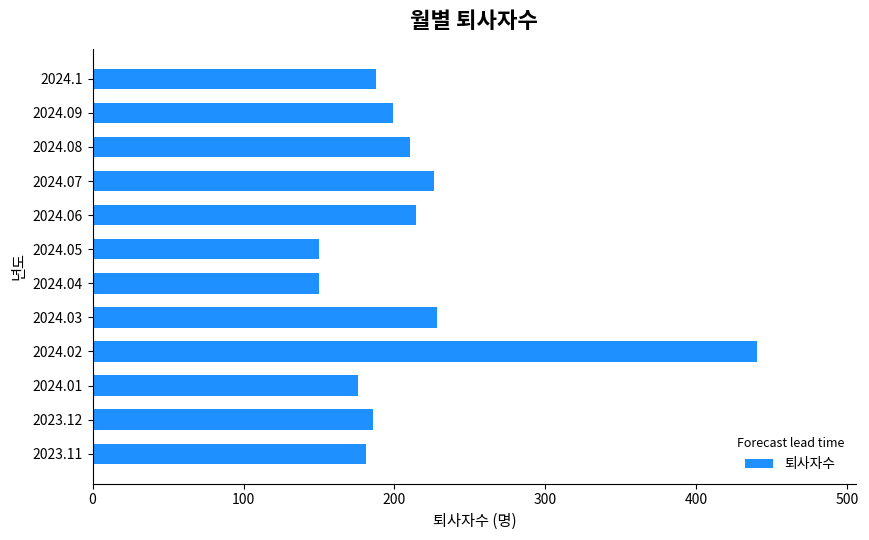

What is the approximate value at 2024.06?

214